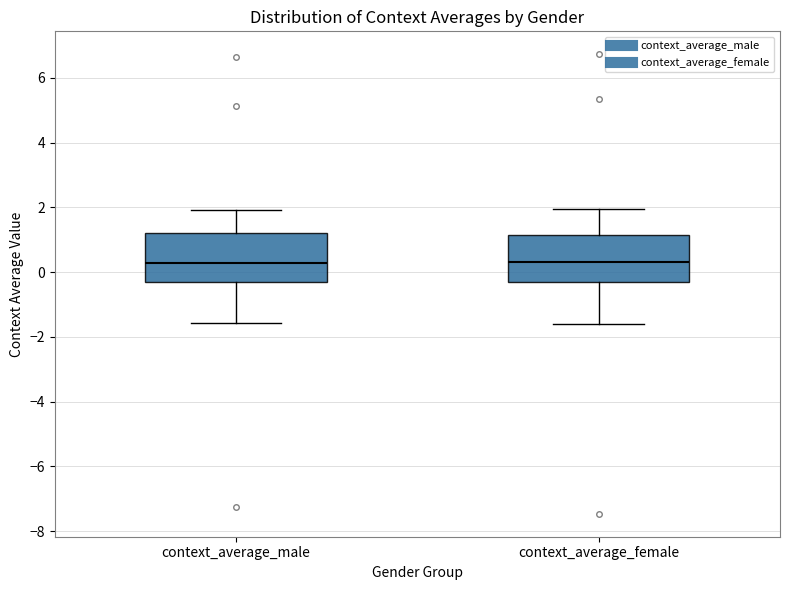

Where is the upper edge of the box for context_average_female on the y-axis? The values are not printed on the chart, so give them approximately, as read against the axis.

1.2